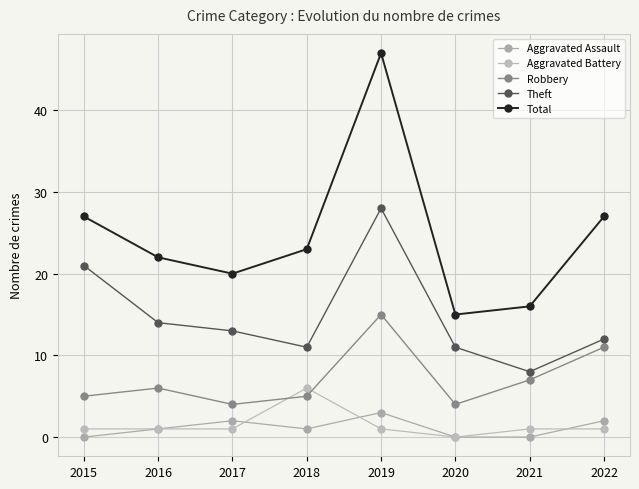

Rank the series at 2020 from lowest to highest value.

Aggravated Assault, Aggravated Battery, Robbery, Theft, Total